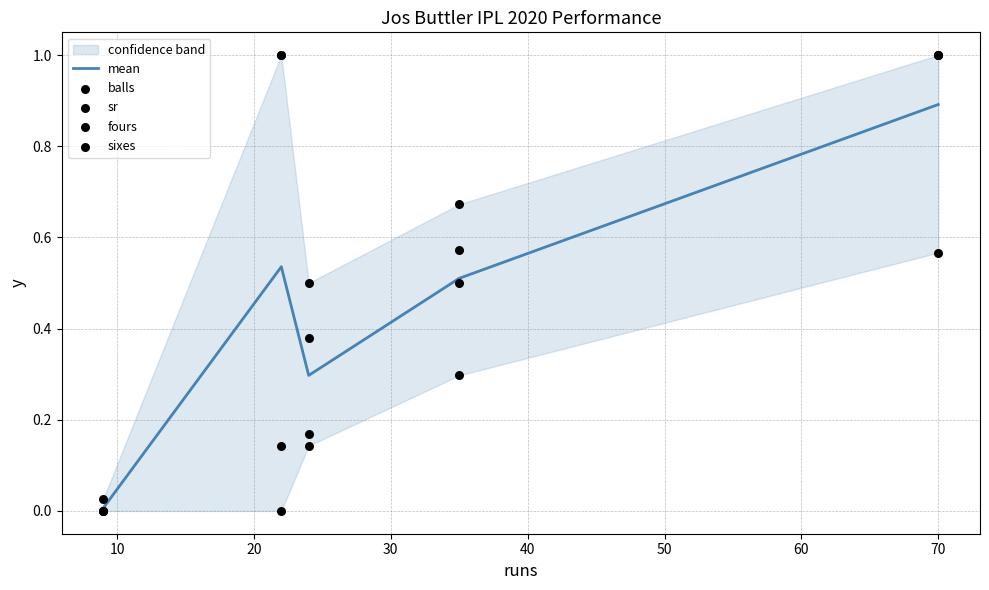

Which series has the widest spread of Y values?

balls